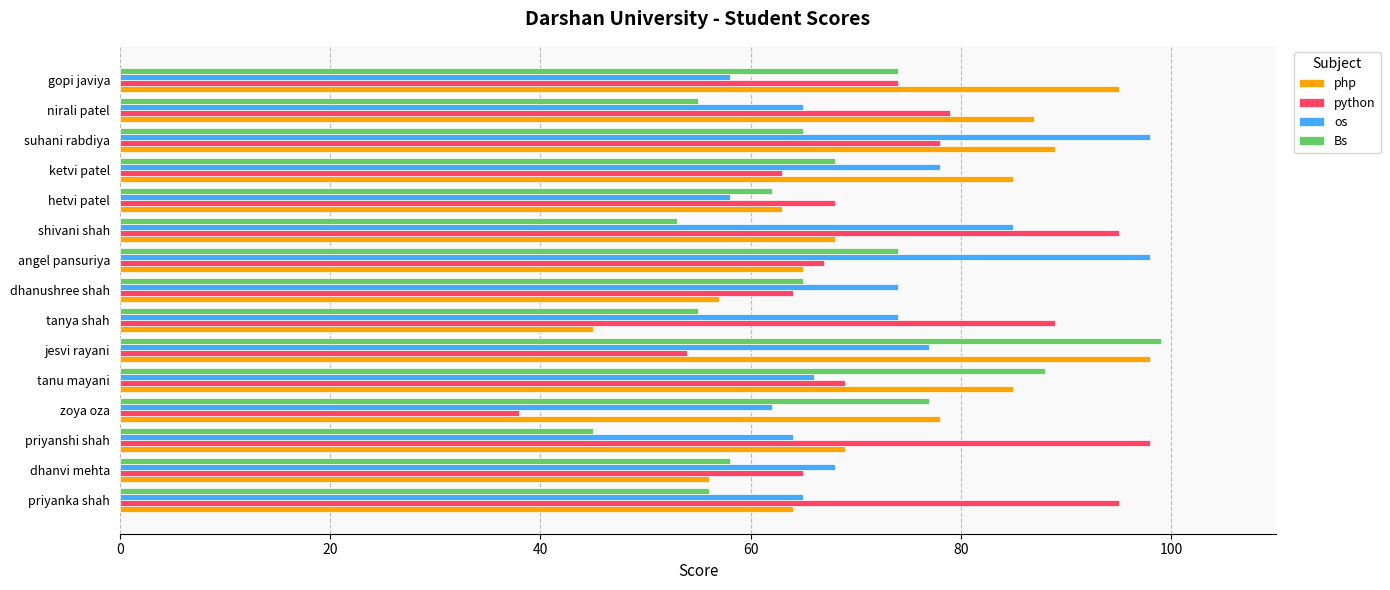

Count the number of categories in the chart.

15